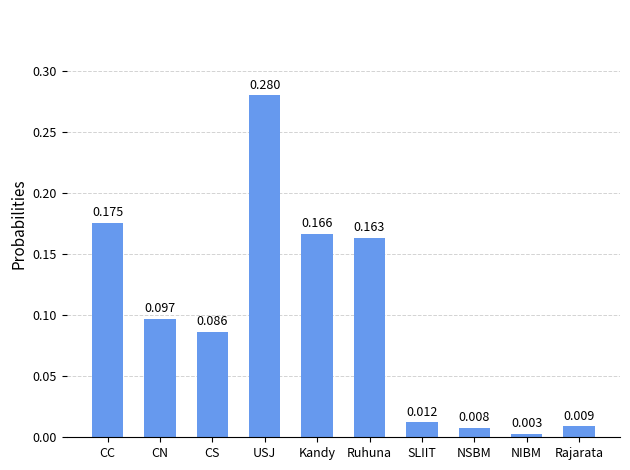

What is the label of the 9th bar from the right?

CN